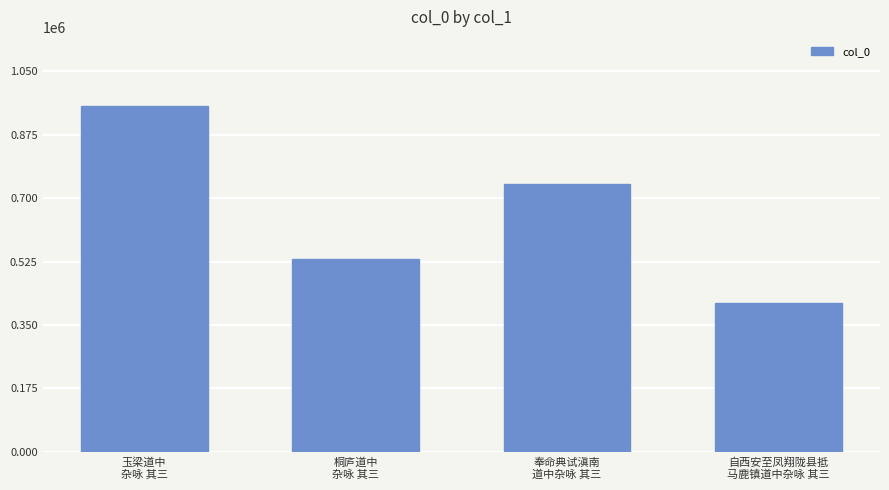

Reading left to right, list all the values displayed in this chart.

玉梁道中
杂咏 其三=954816	桐庐道中
杂咏 其三=532970	奉命典试滇南
道中杂咏 其三=740400	自西安至凤翔陇县抵
马鹿镇道中杂咏 其三=410609